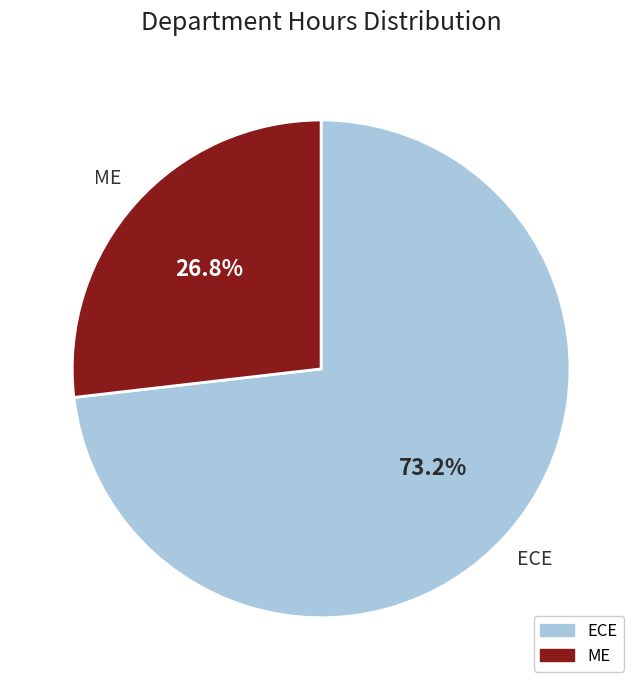

To the nearest percent, what portion does ECE represent?

73%